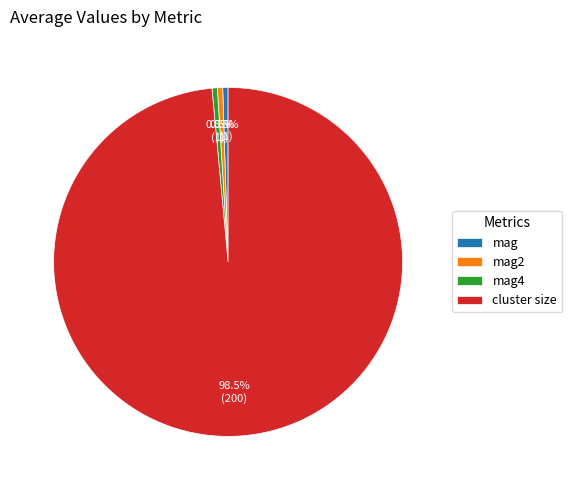

How many slices are in this pie chart?

4